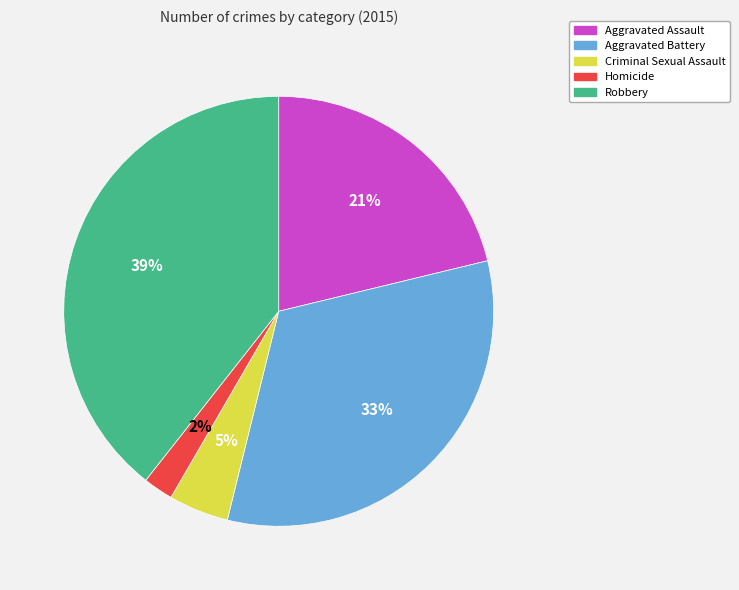

True or false: Aggravated Assault accounts for 36% of the total.

False